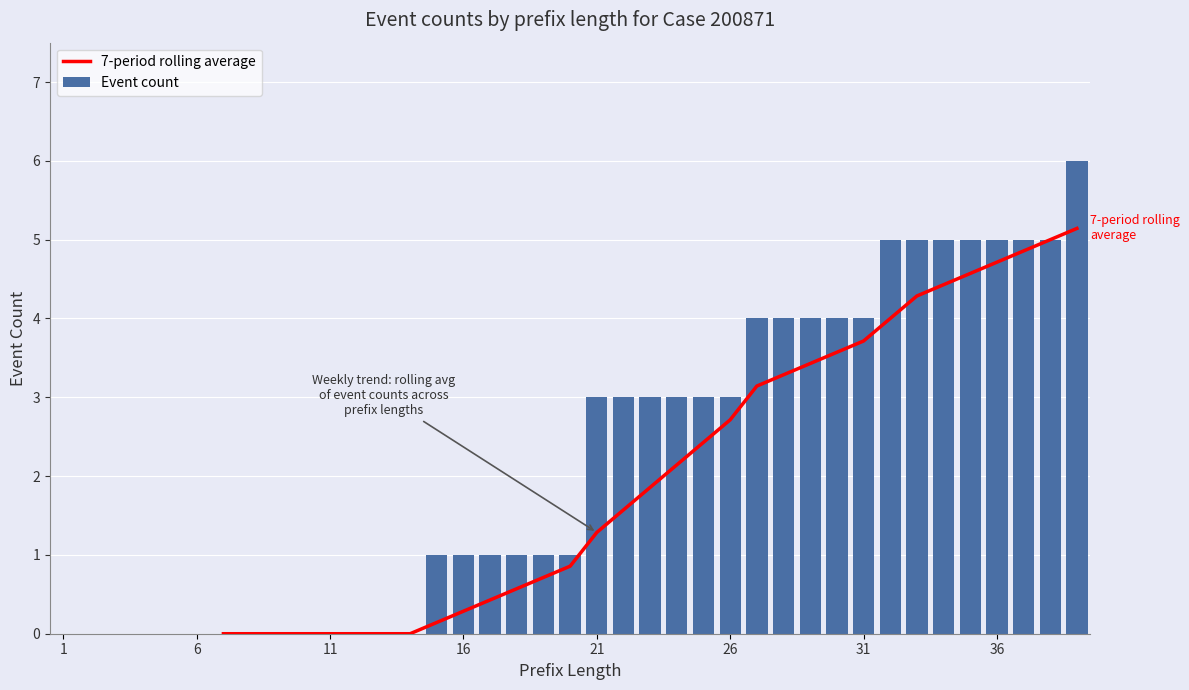

How many series are shown in this chart?

2